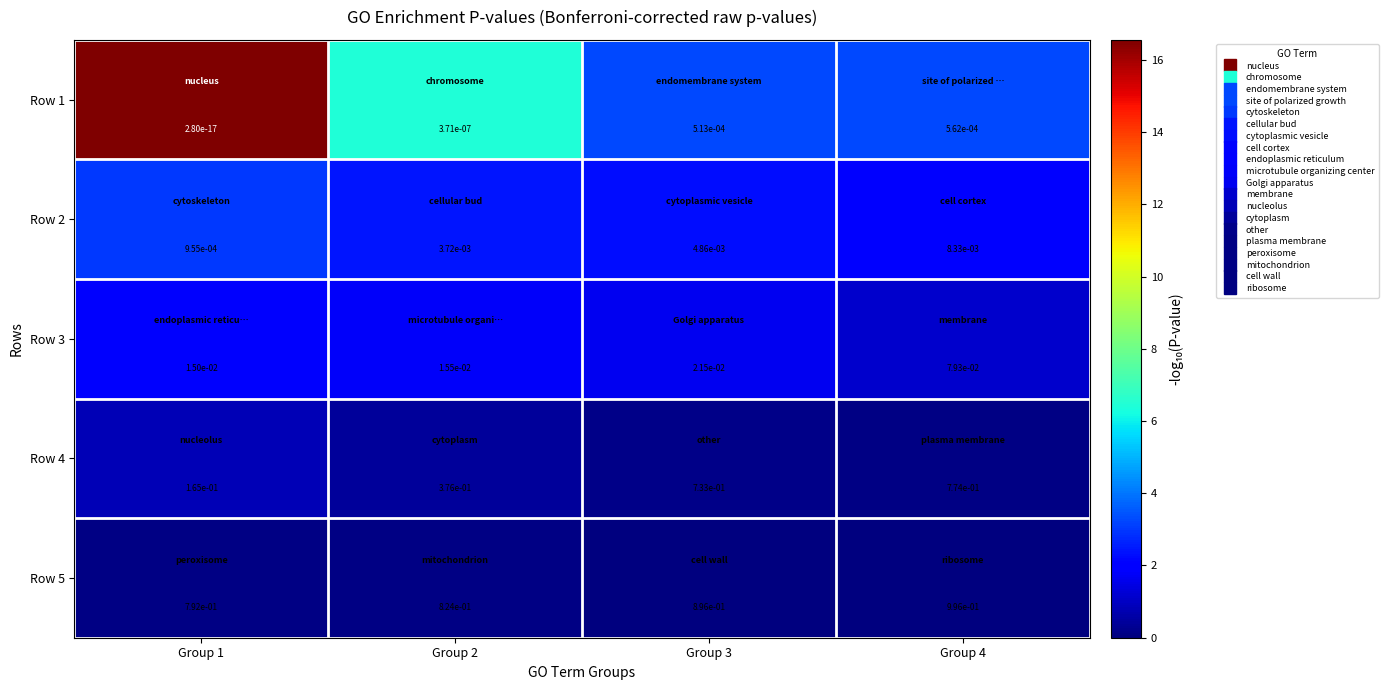

The Row 3 series shows 0.0 at Group 2. True or false?

True